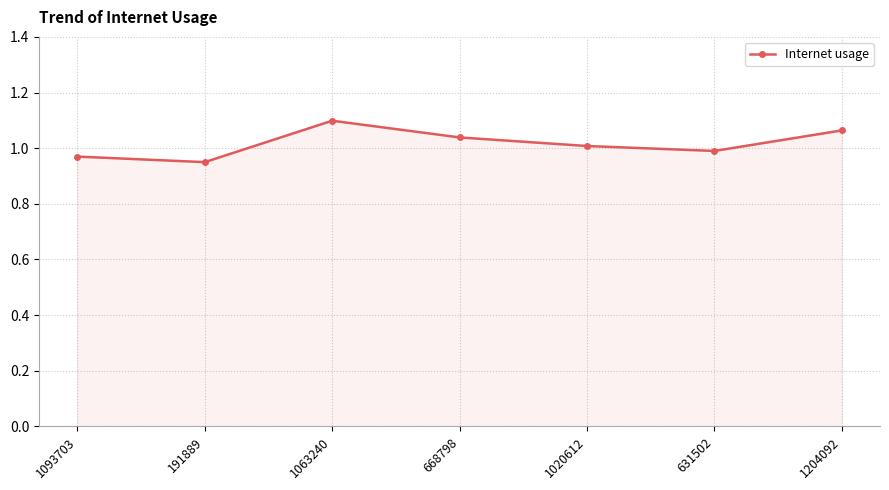

True or false: the data shows 1.8 at 1063240.

False